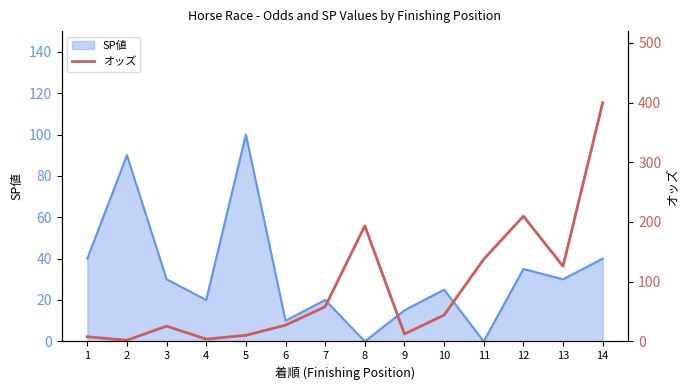

The value of SP値 at 9 is 3. True or false?

False